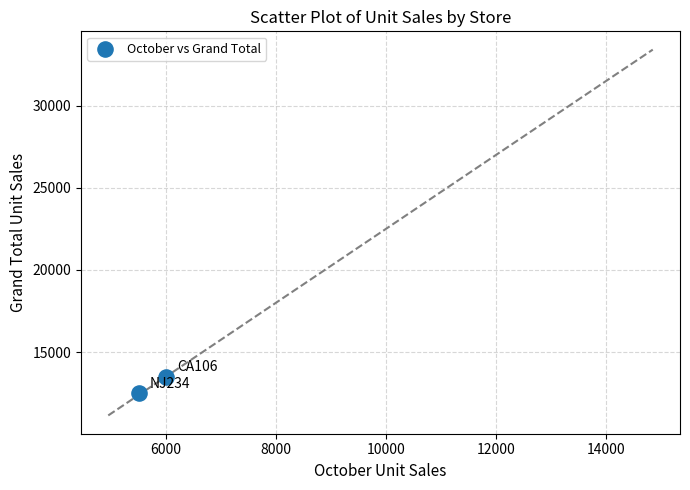

What is the average X value?

5750